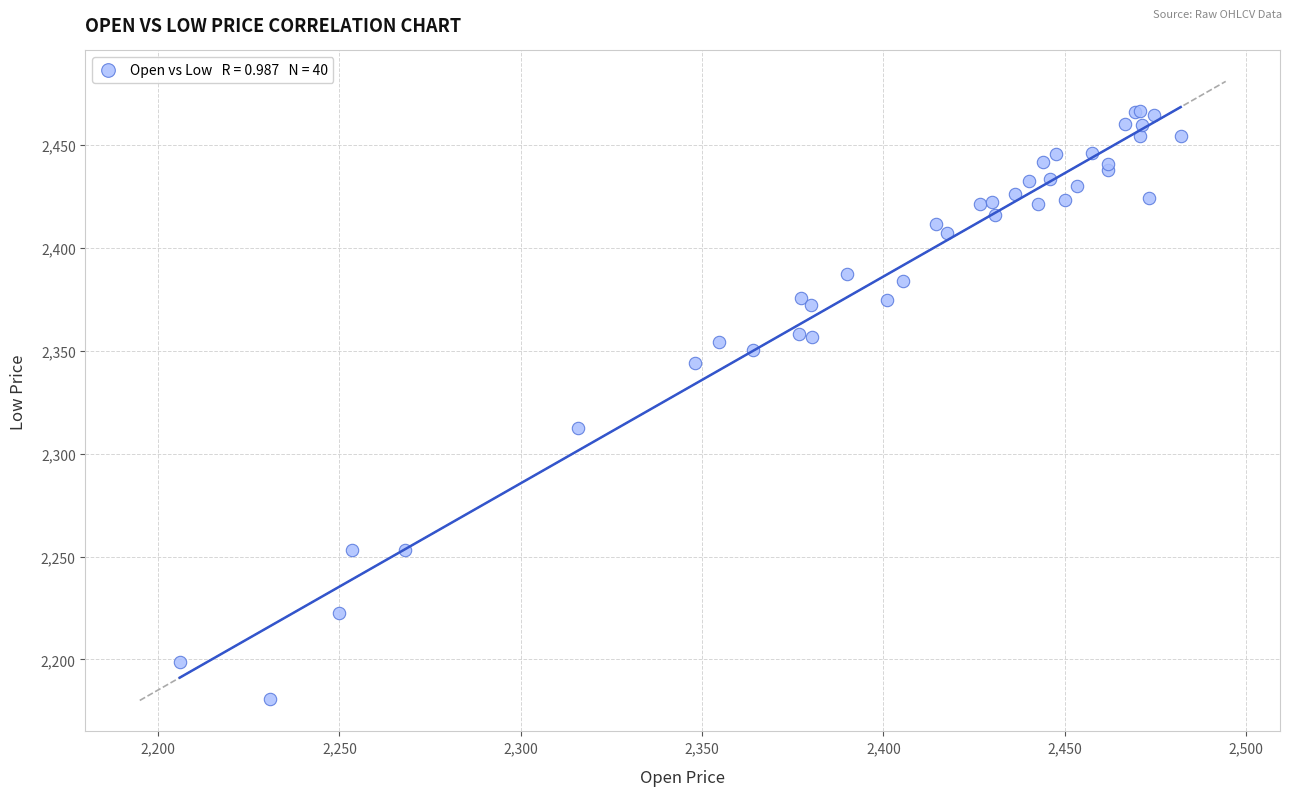

What Y value in the scatter plot is closest to 2323?

2312.6